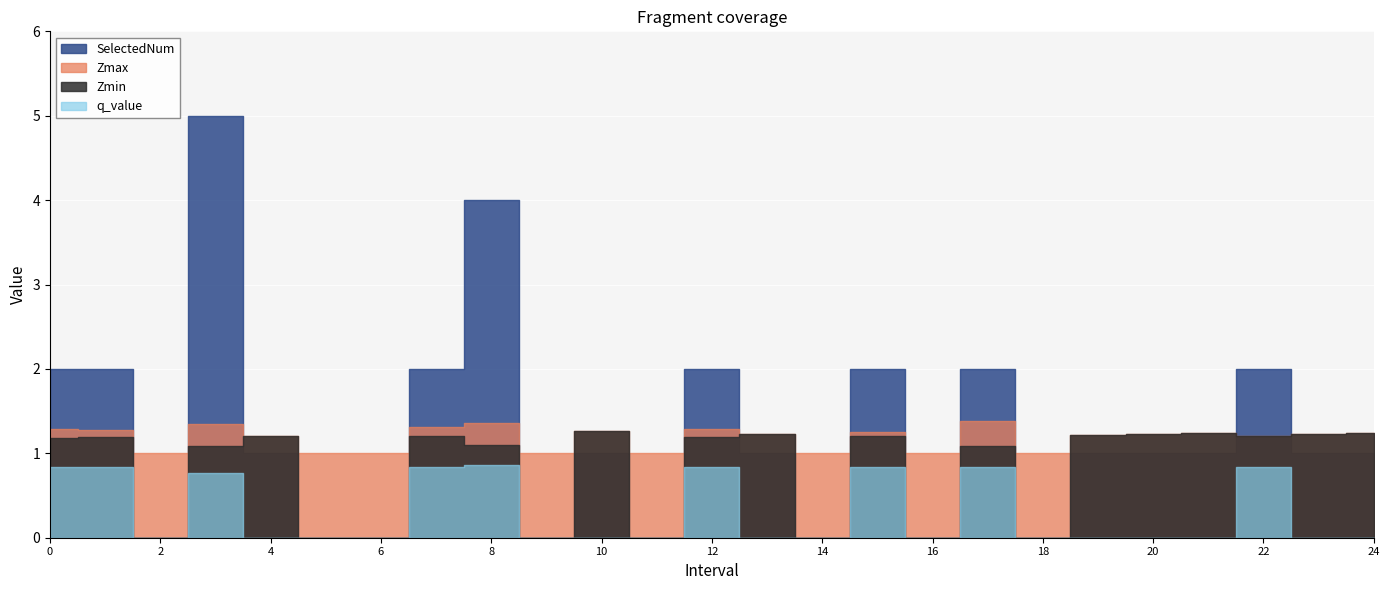

What is the difference between the highest and lowest values at 12?

1.2